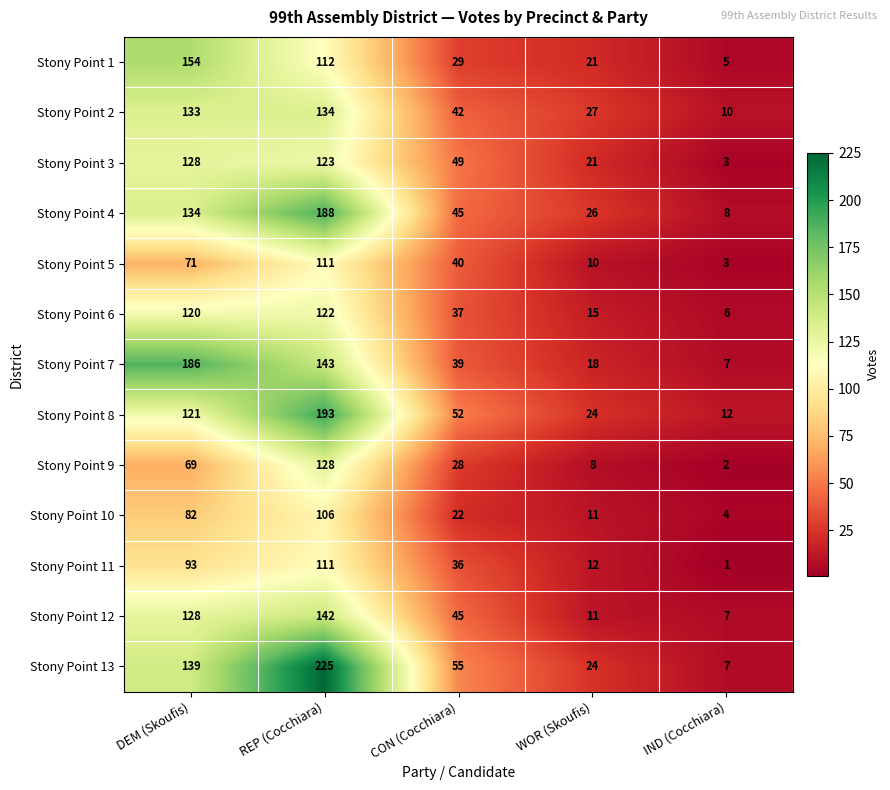

Which label corresponds to the smallest value in the chart?

IND (Cocchiara)